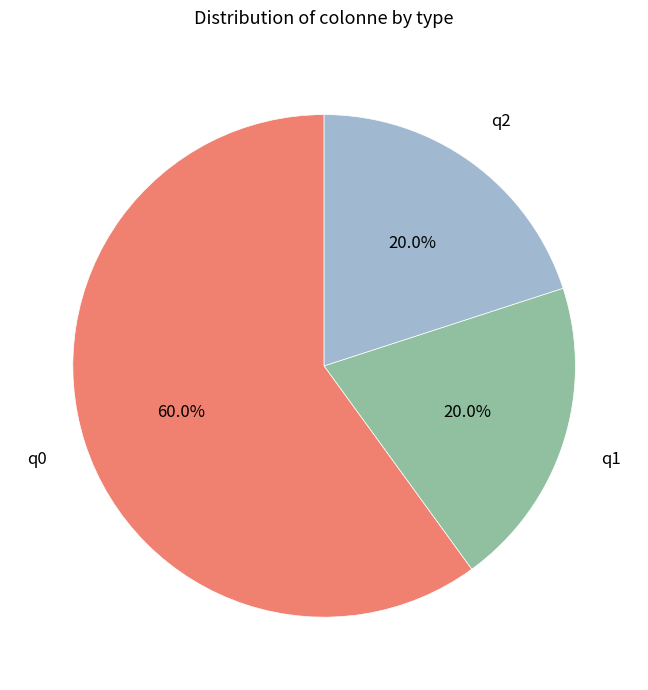

Is there a majority slice in this chart?

Yes